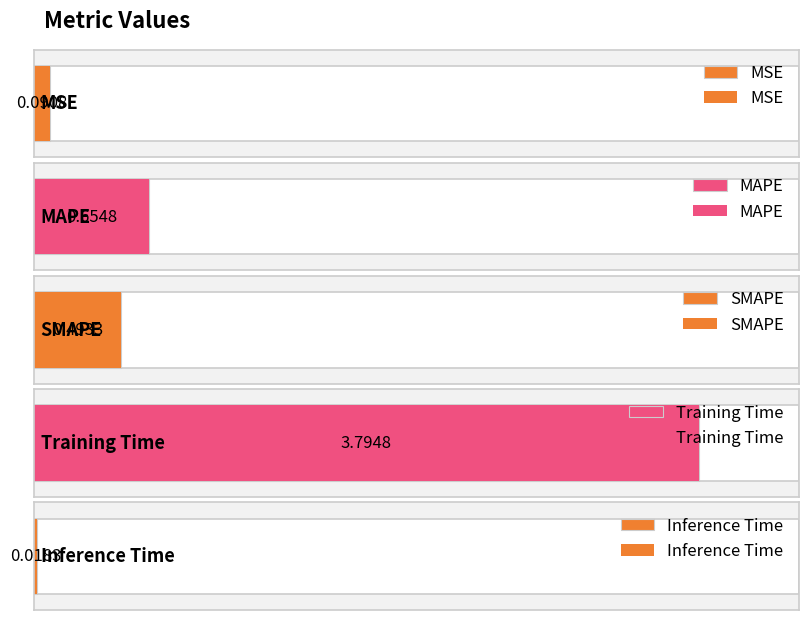

Which label corresponds to the smallest value in the chart?

Inference Time